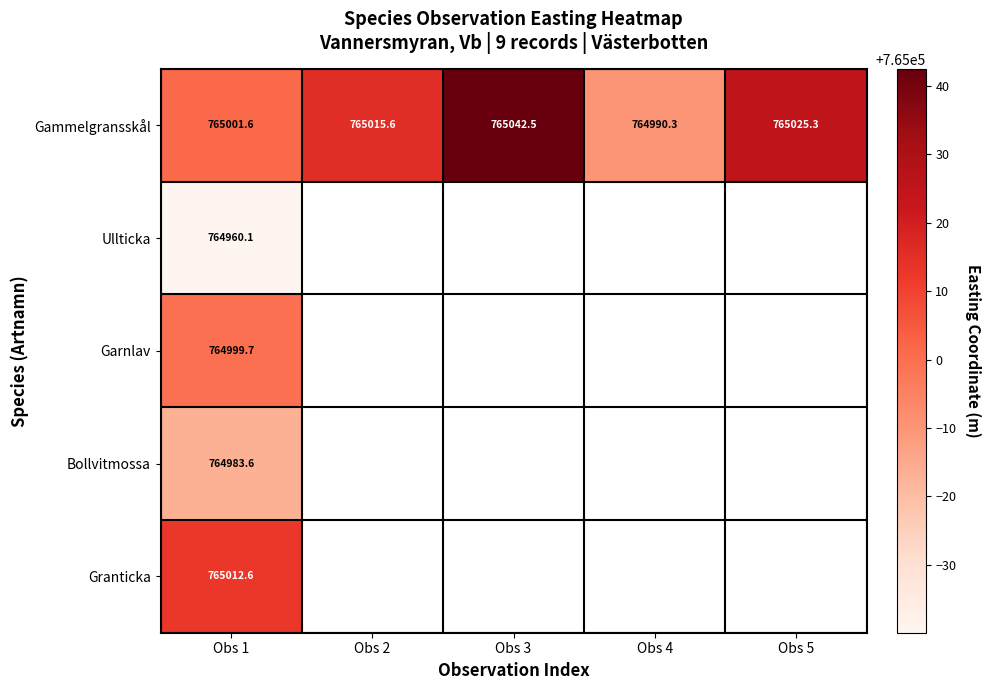

Which has a higher value, Obs 3 or Obs 4?

Obs 3